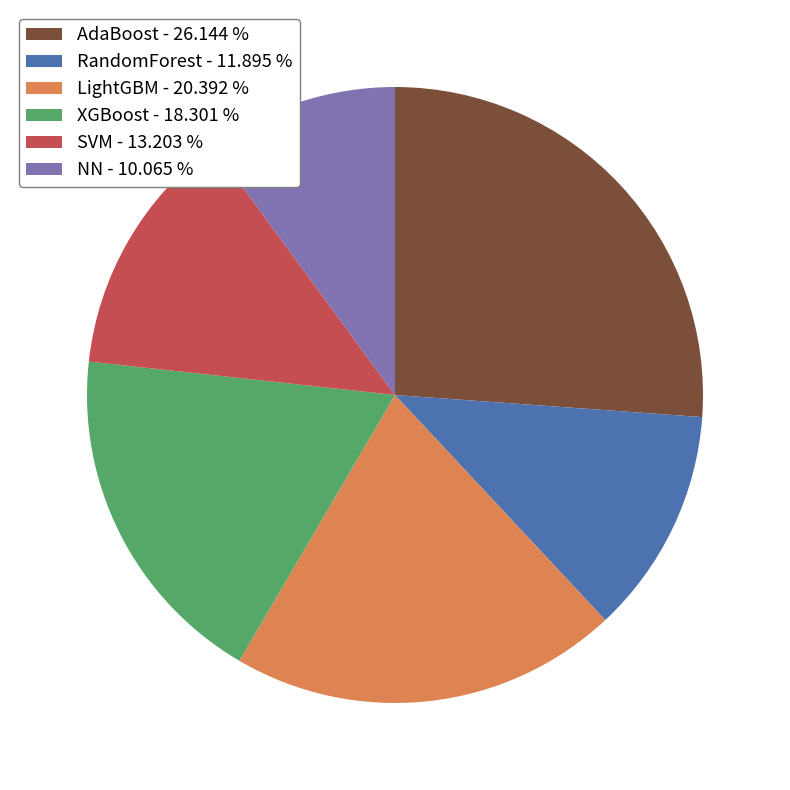

Between NN - 10.065 % and RandomForest - 11.895 %, which is larger?

RandomForest - 11.895 %